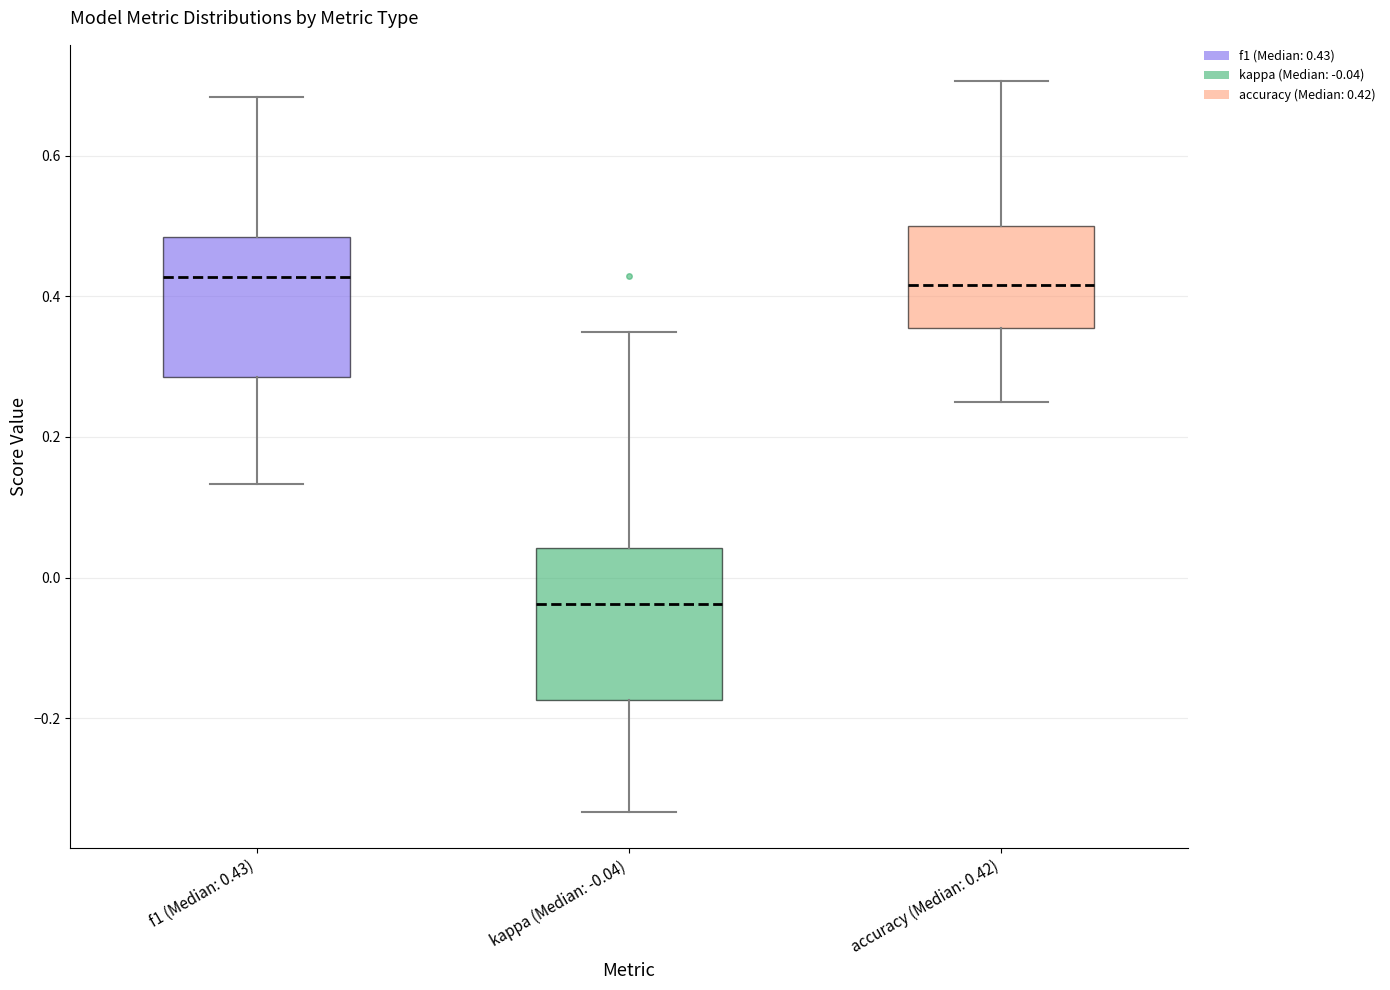

Where is the upper edge of the box for f1 (Median: 0.43) on the y-axis? The values are not printed on the chart, so give them approximately, as read against the axis.

0.48